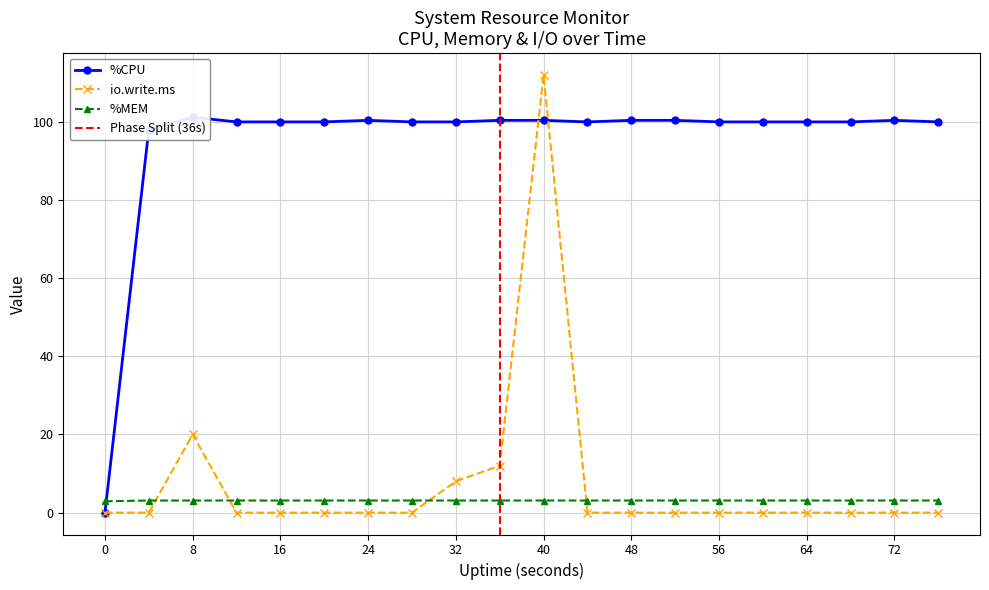

Where is io.write.ms nearest to the value 56?

8